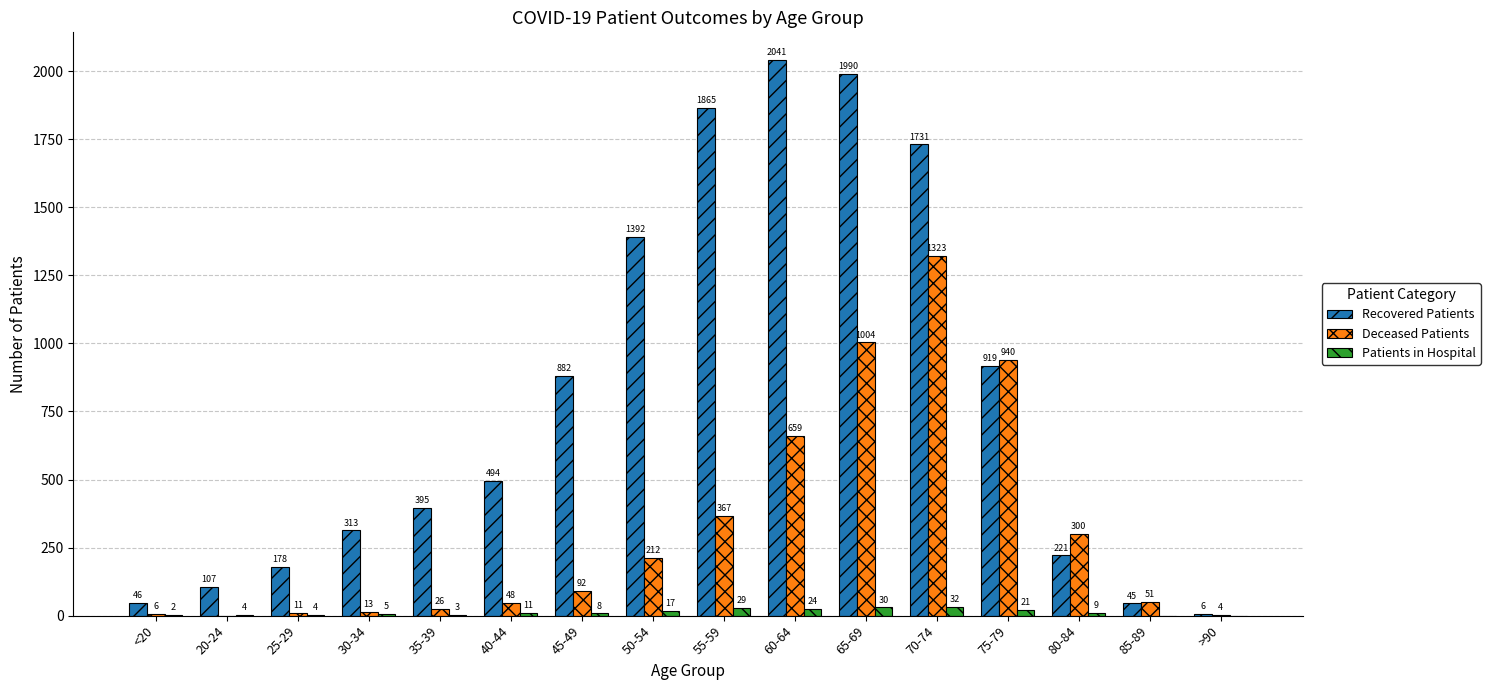

The value of Recovered Patients at 30-34 is 428. True or false?

False